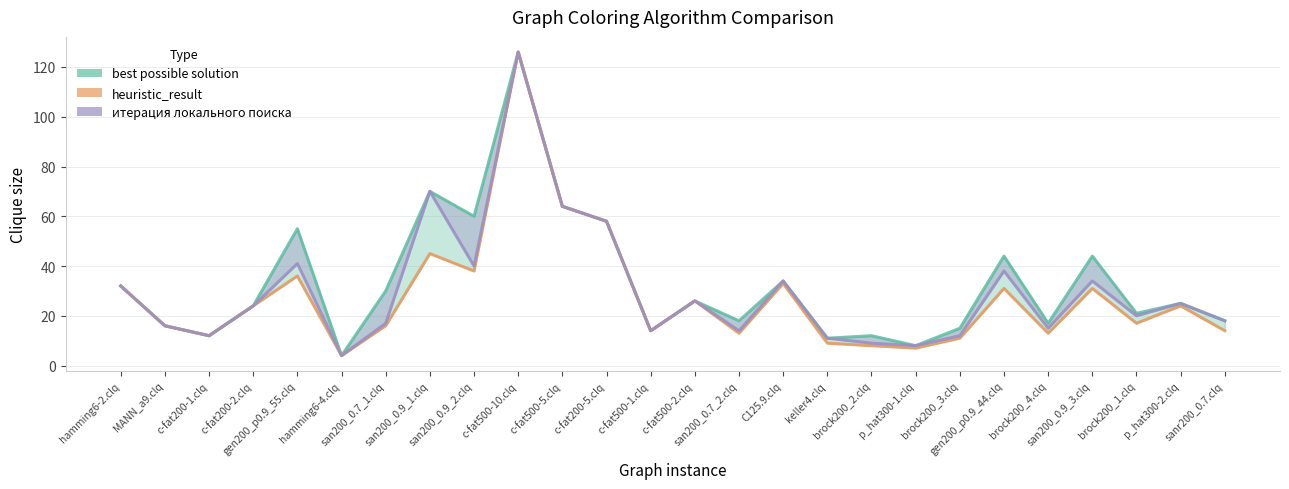

What is the total value across all series at MANN_a9.clq?

48